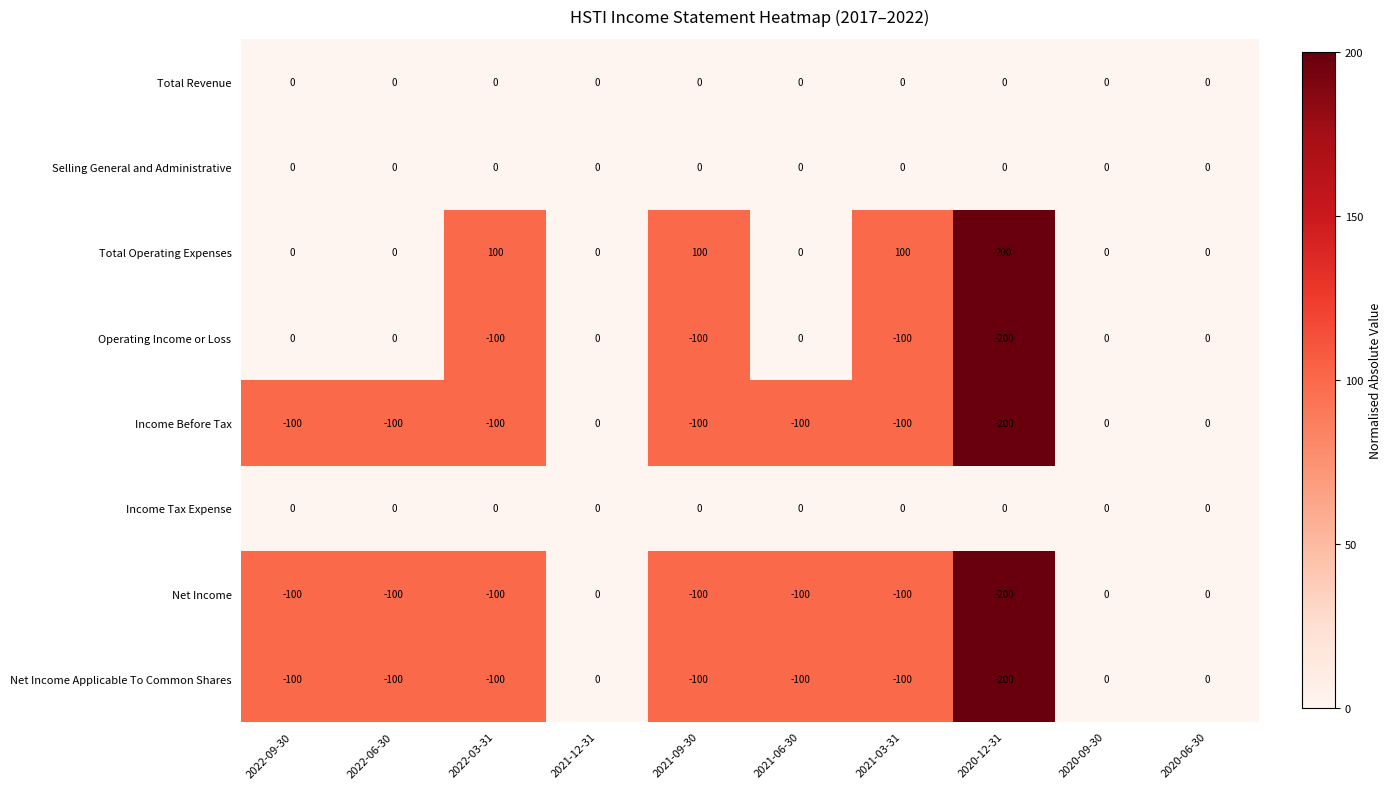

Which series has the largest total across all categories?

Total Operating Expenses